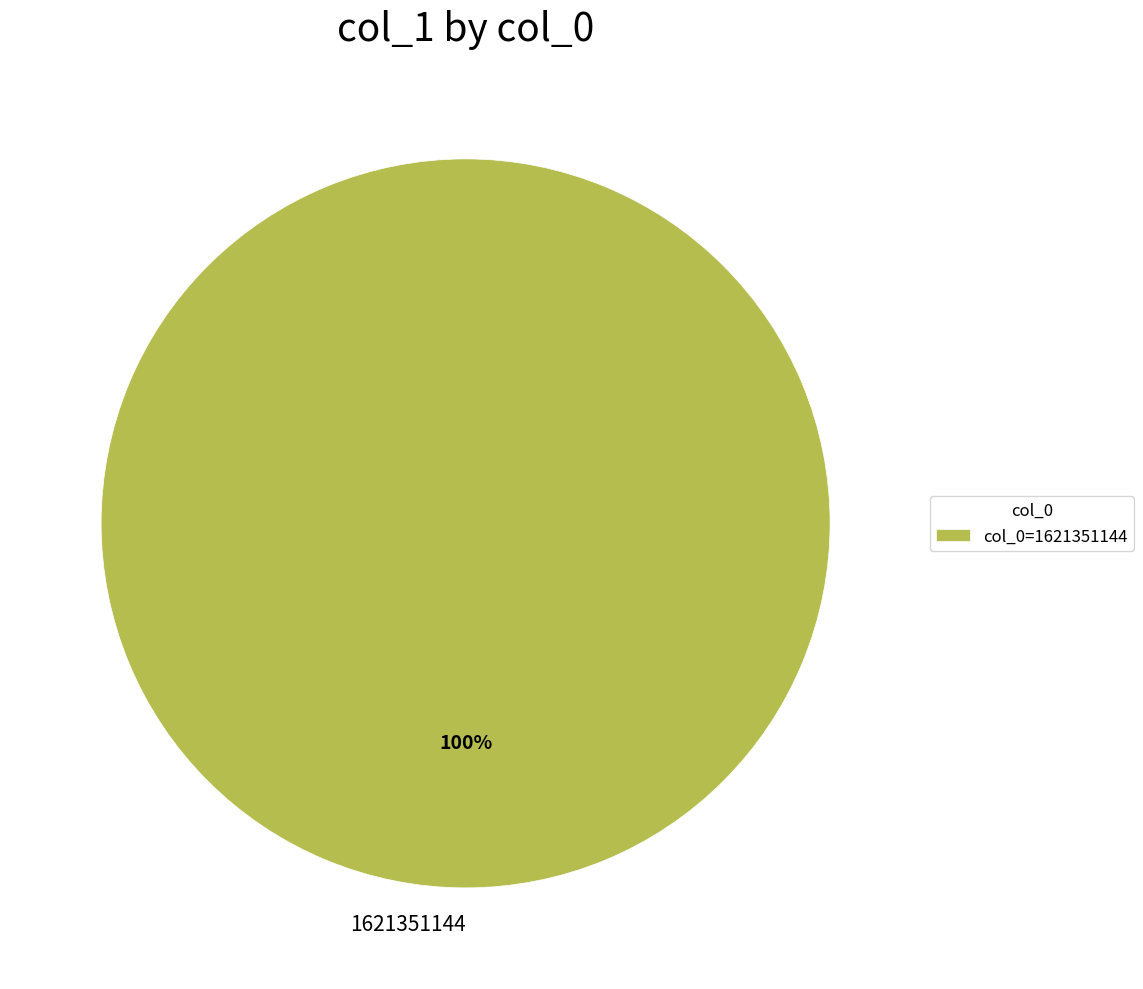

Count the number of slices in the pie.

1